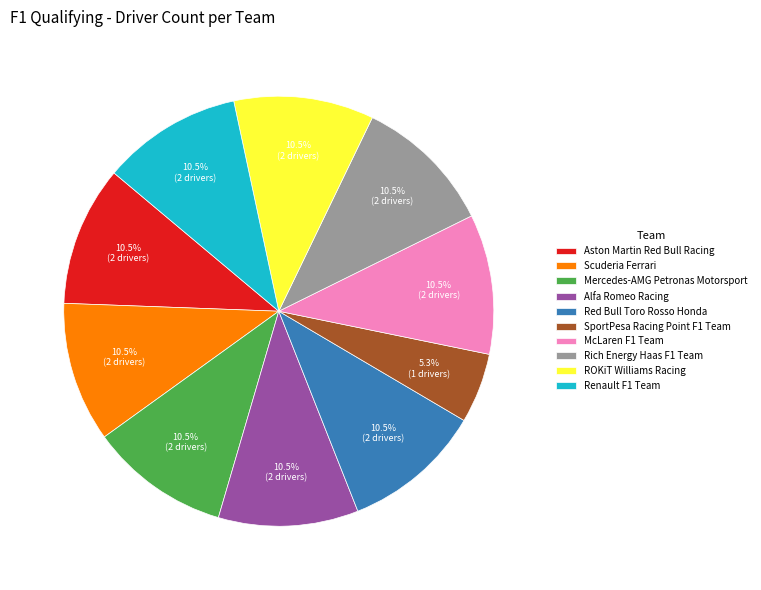

What is the smallest slice in the pie chart?

SportPesa Racing Point F1 Team